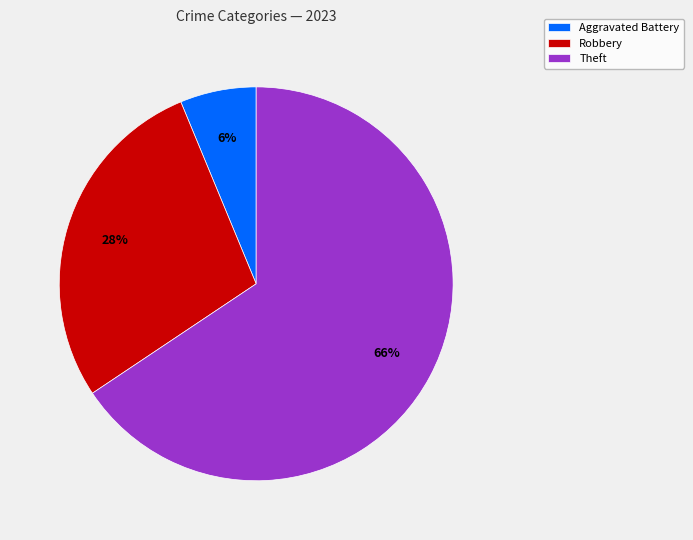

Is there any slice that represents more than half of the pie?

Yes